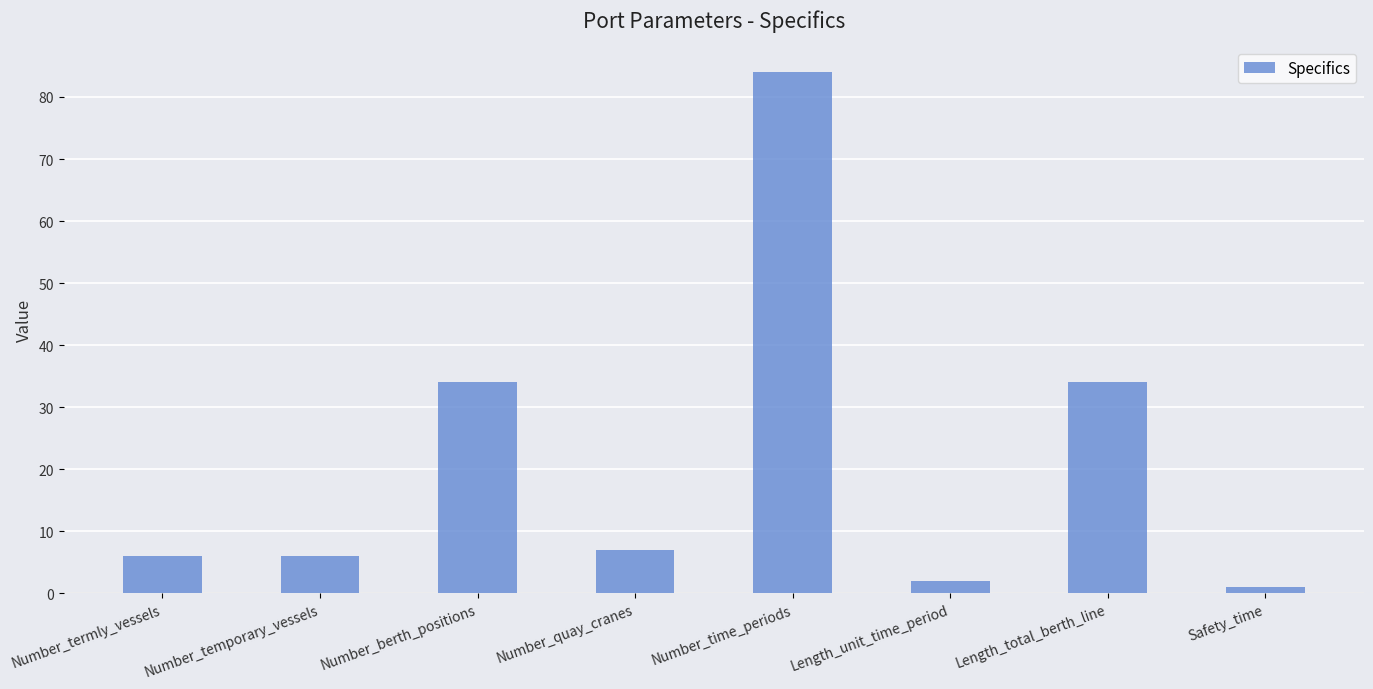

Reading right to left, extract all data points from this chart.

Safety_time=1	Length_total_berth_line=34	Length_unit_time_period=2	Number_time_periods=84	Number_quay_cranes=7	Number_berth_positions=34	Number_temporary_vessels=6	Number_termly_vessels=6